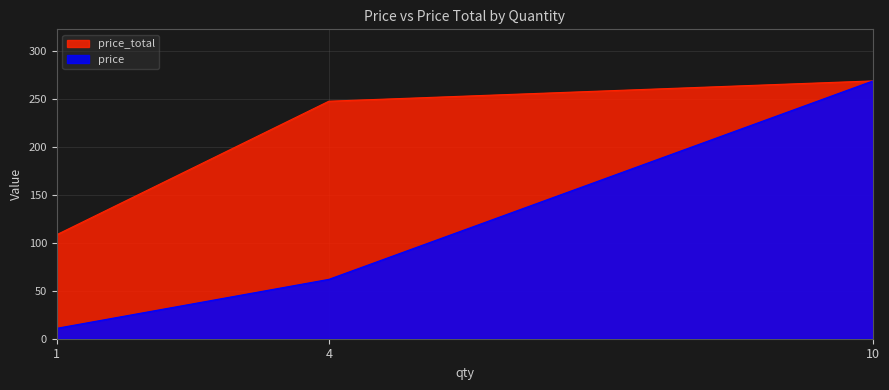

True or false: price_total has a value of 247.9 at 4.

True